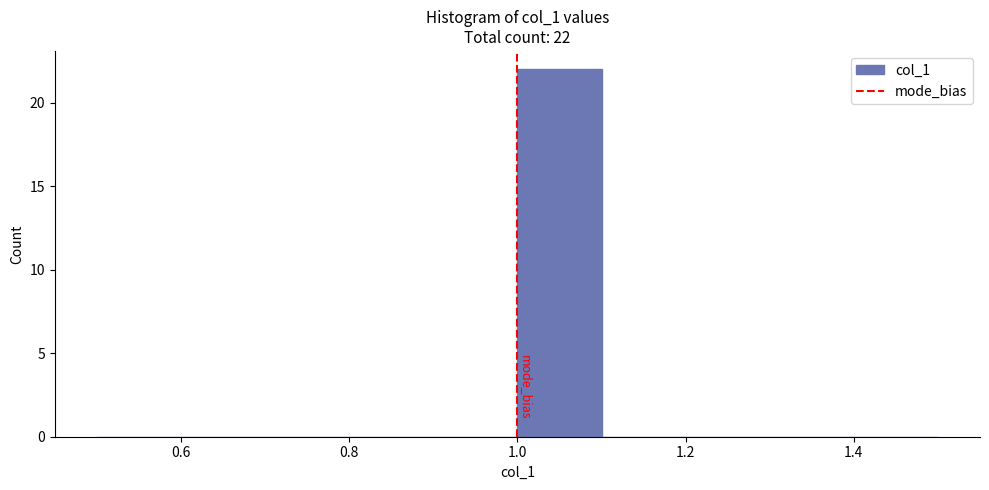

Over which range of the x-axis is the bar tallest?

1.0 to 1.1